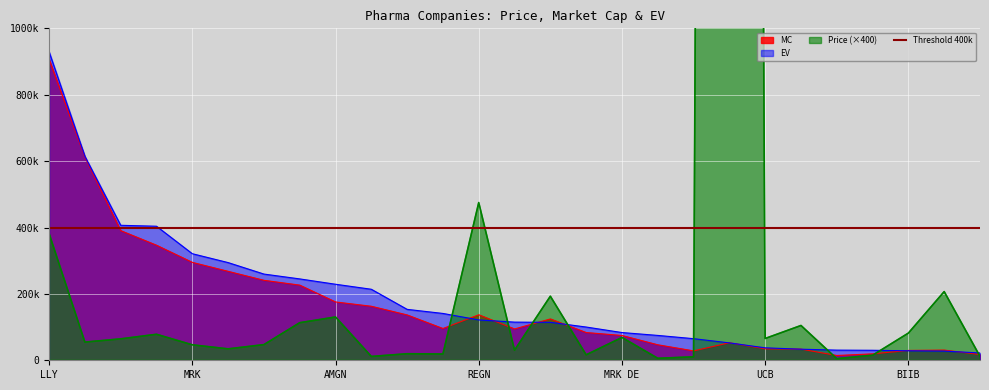

How many interior local peaks does the MC series have?

4